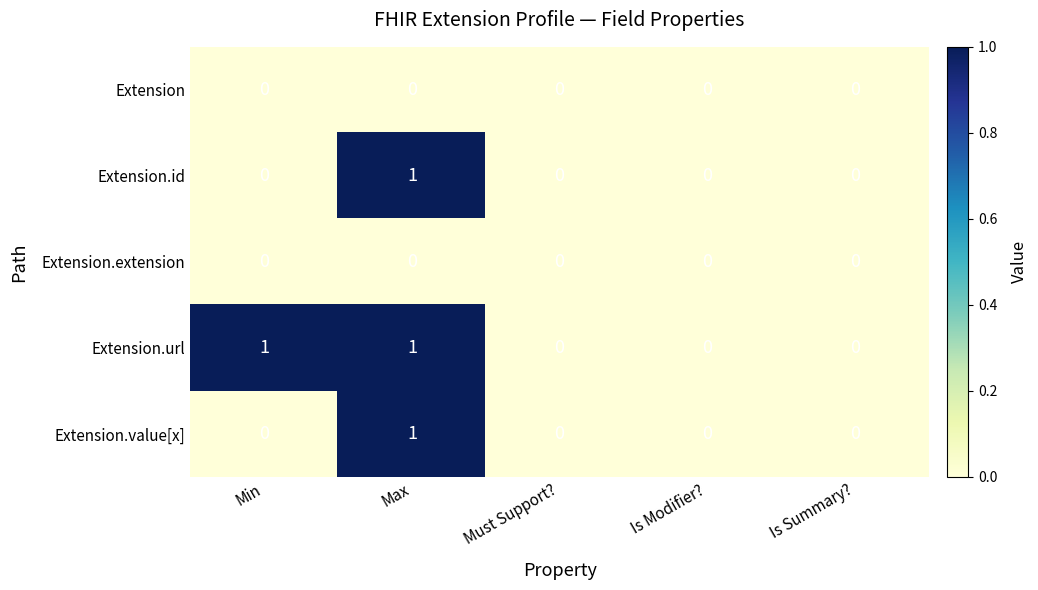

Which series has the largest total across all categories?

Extension.url